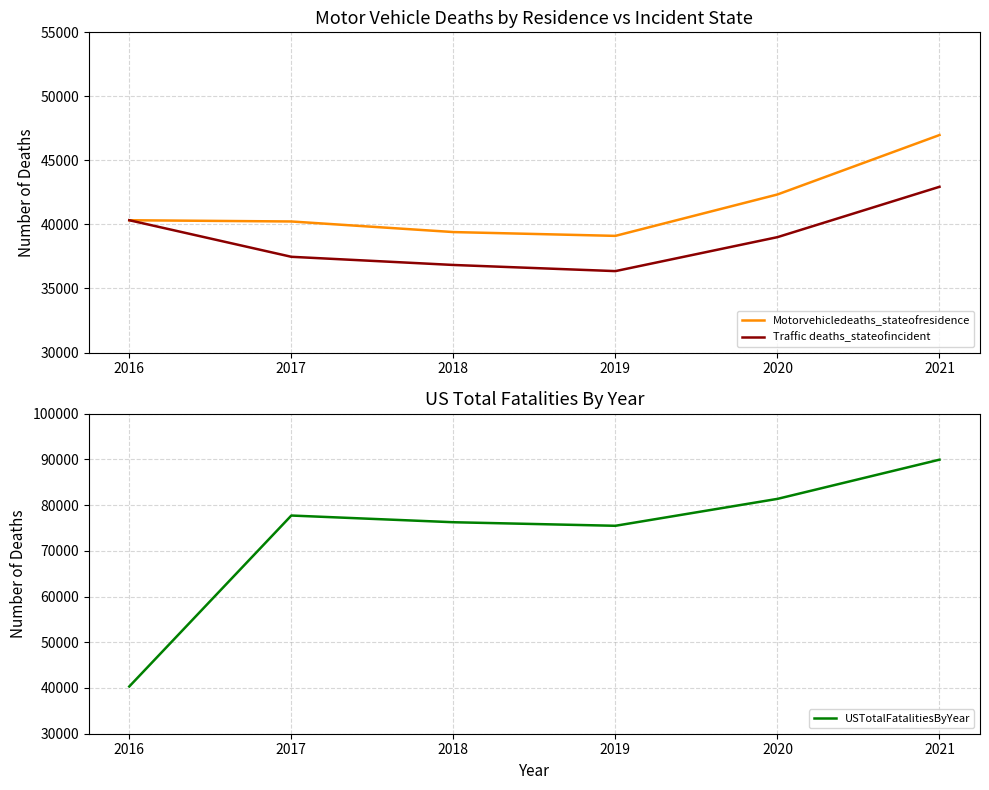

In Traffic deaths_stateofincident, how many points are lower than both neighbors (excluding endpoints)?

1